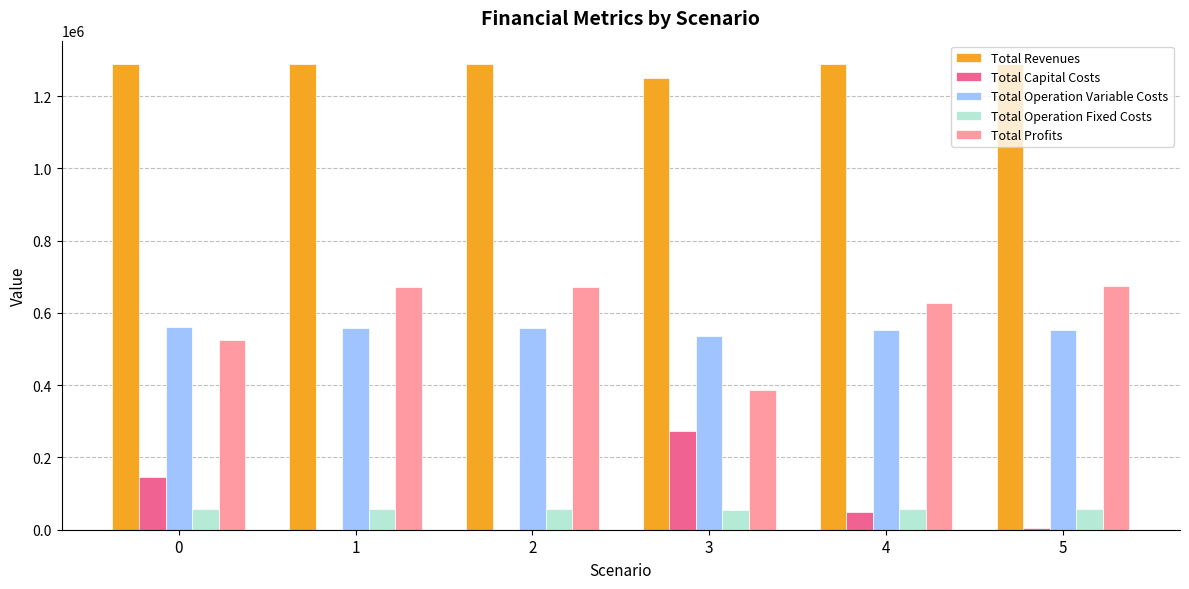

What are all the series names shown in the legend?

Total Revenues, Total Capital Costs, Total Operation Variable Costs, Total Operation Fixed Costs, Total Profits